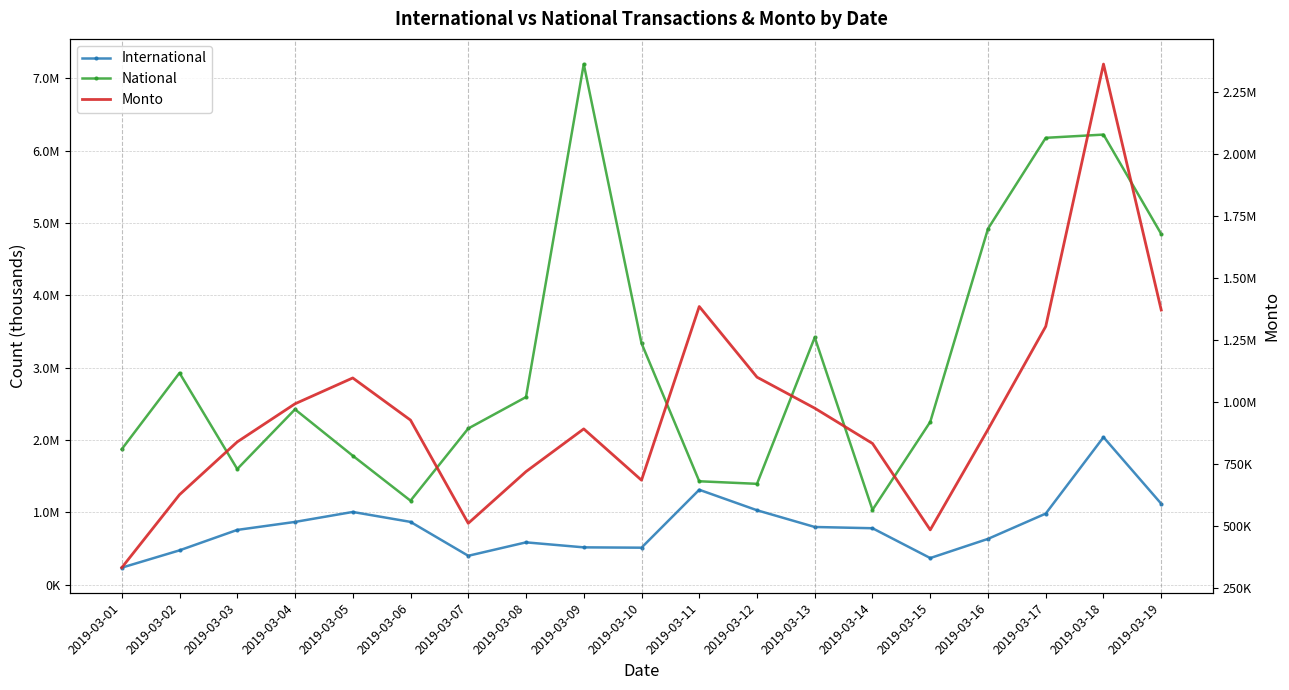

Read the Monto value at 2019-03-10.

686333.4